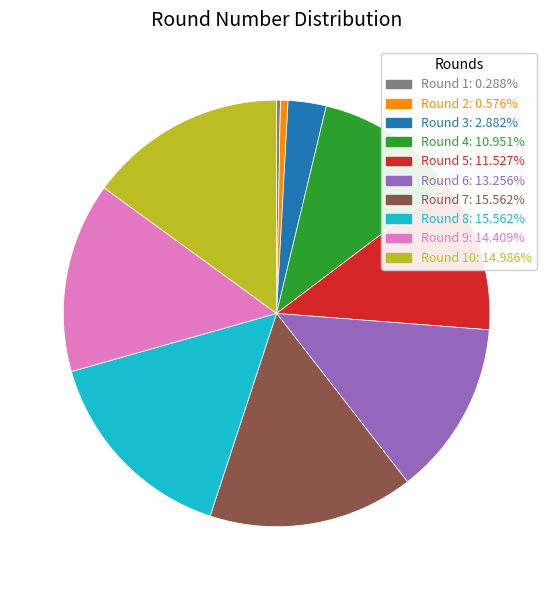

Is there any slice that represents more than half of the pie?

No